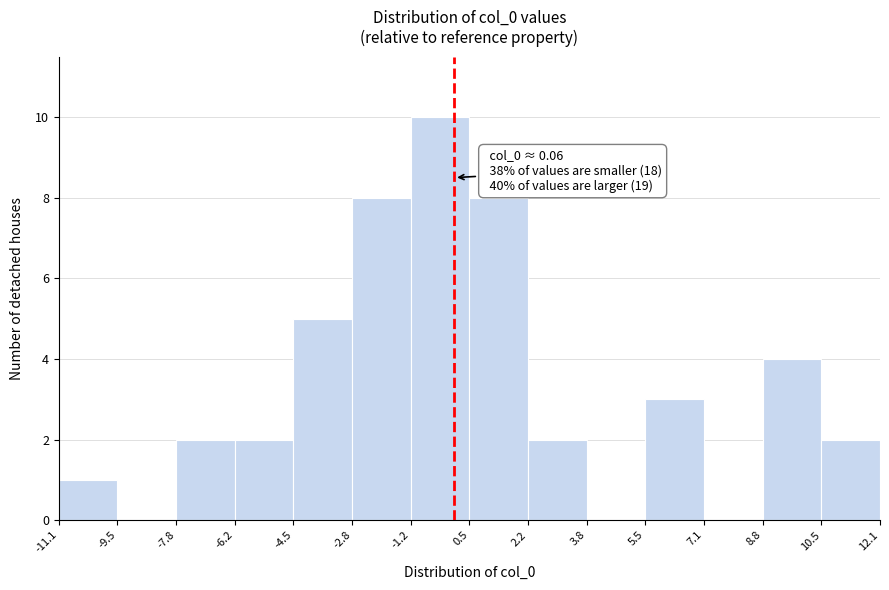

Over which range of the x-axis is the bar tallest?

-1.2 to 0.5